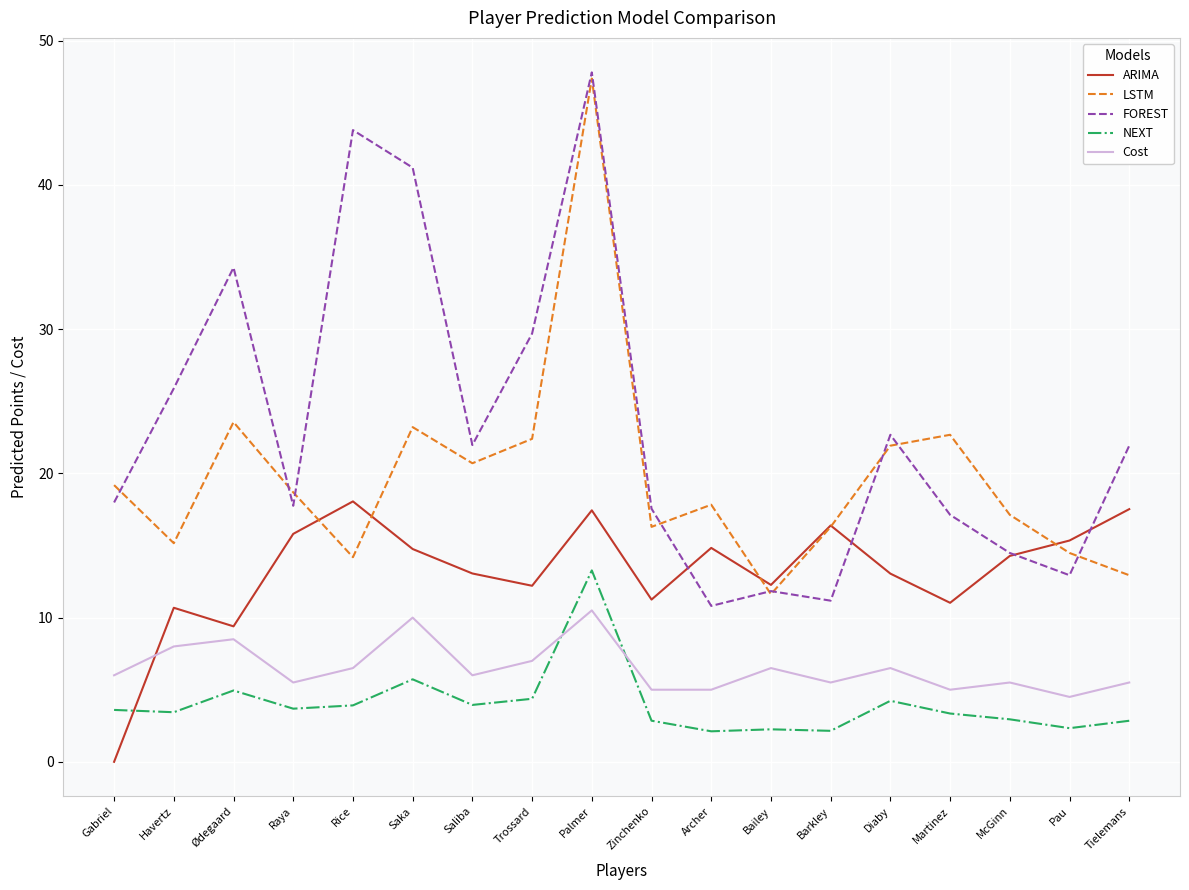

Where does the LSTM series first go above 18?

Gabriel